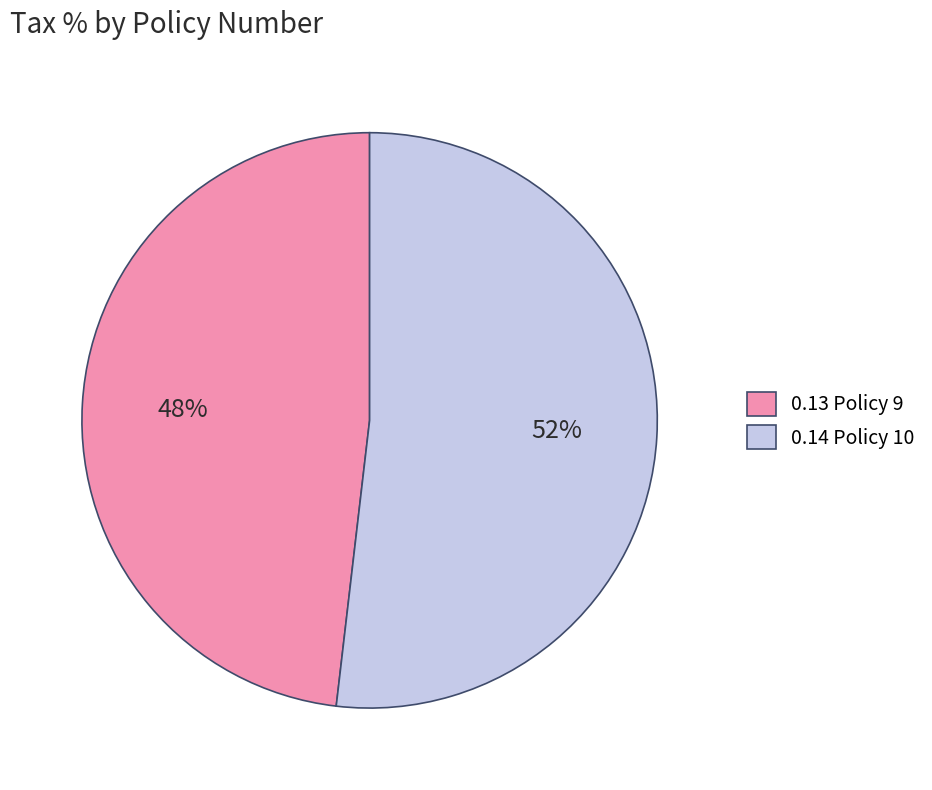

Which category accounts for the majority?

0.14 Policy 10